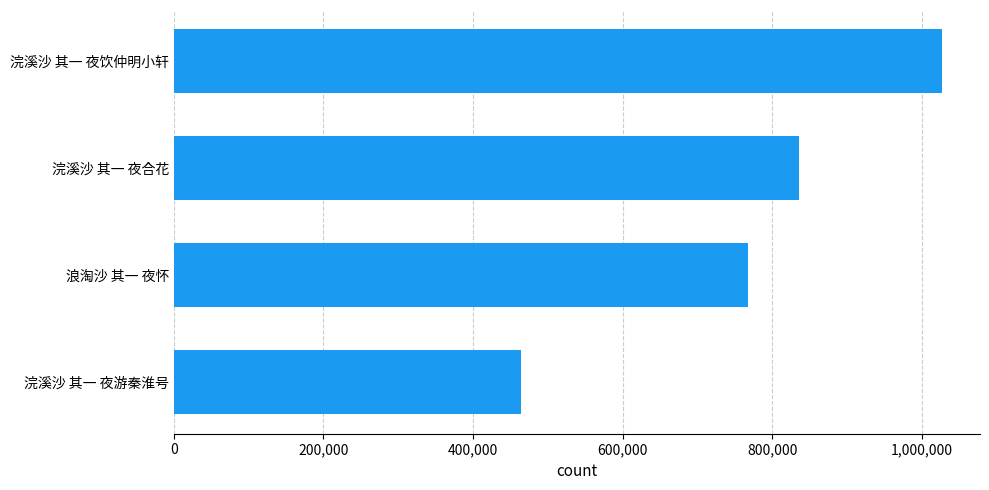

List the labels in order of value, largest first.

浣溪沙 其一 夜饮仲明小轩, 浣溪沙 其一 夜合花, 浪淘沙 其一 夜怀, 浣溪沙 其一 夜游秦淮号